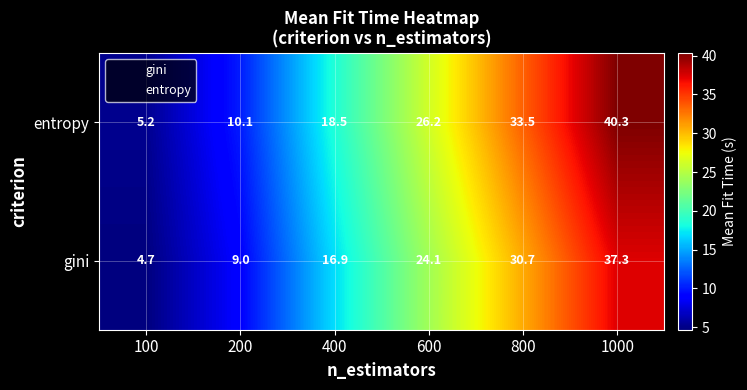

What is the smallest value displayed?

4.7